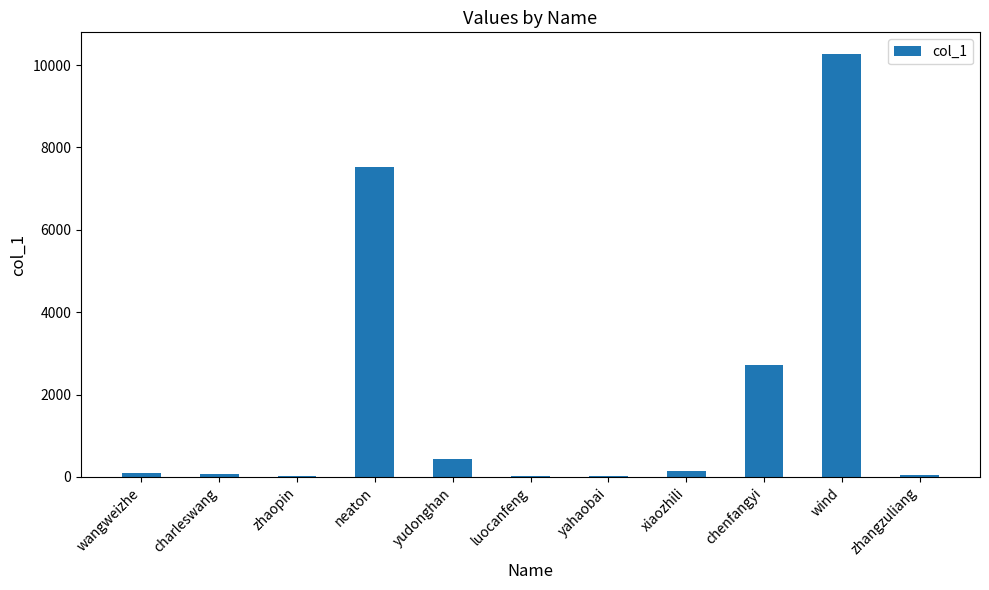

Which has a higher value, wind or wangweizhe?

wind